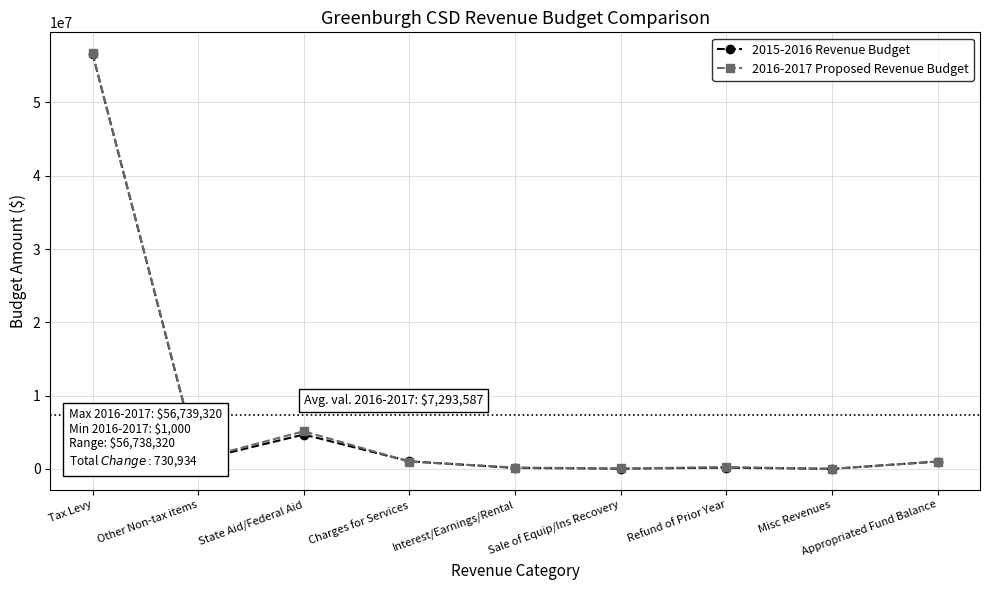

What is the label of the 2nd point from the right?

Misc Revenues